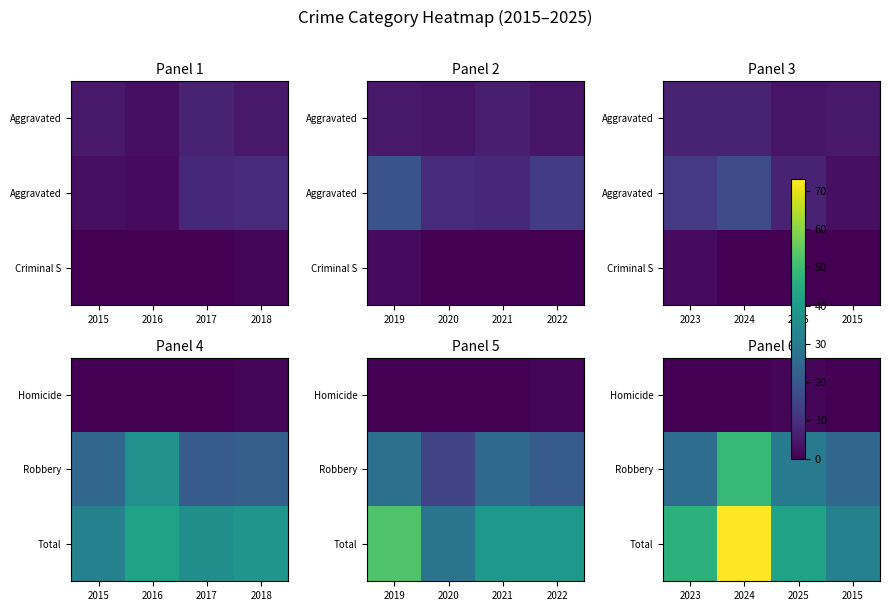

What is the maximum value shown in the chart?

73